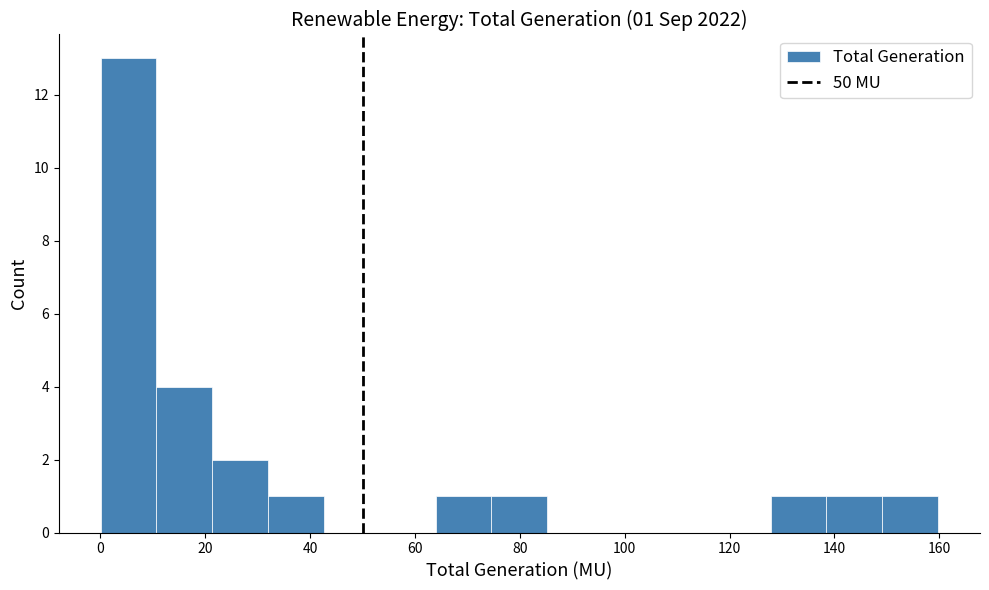

Which range on the x-axis has the tallest bar?

0 to 10